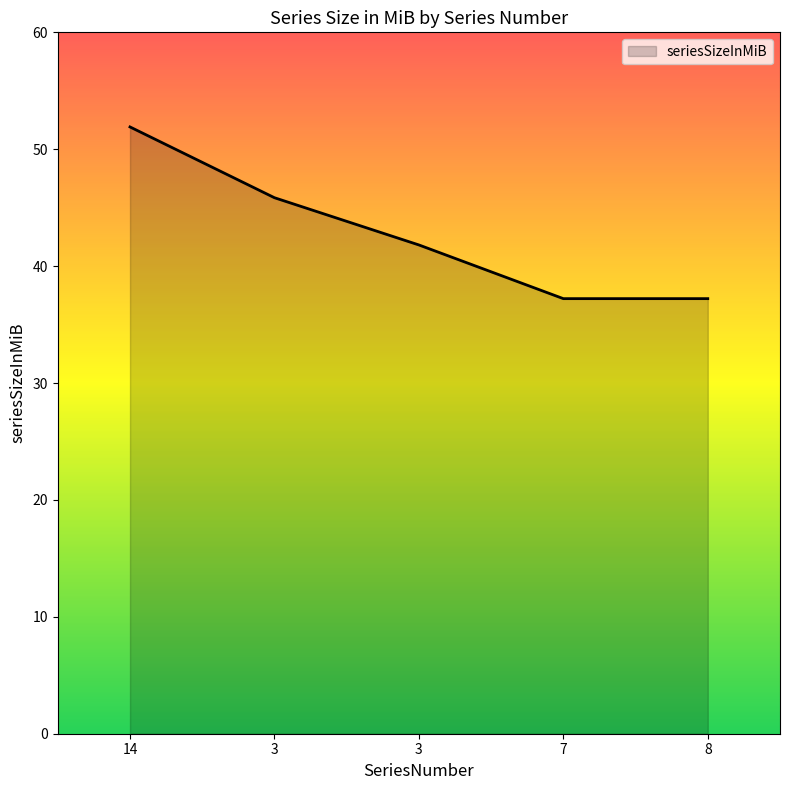

What is the ratio of the value at 3 to the value at 8?

1.1